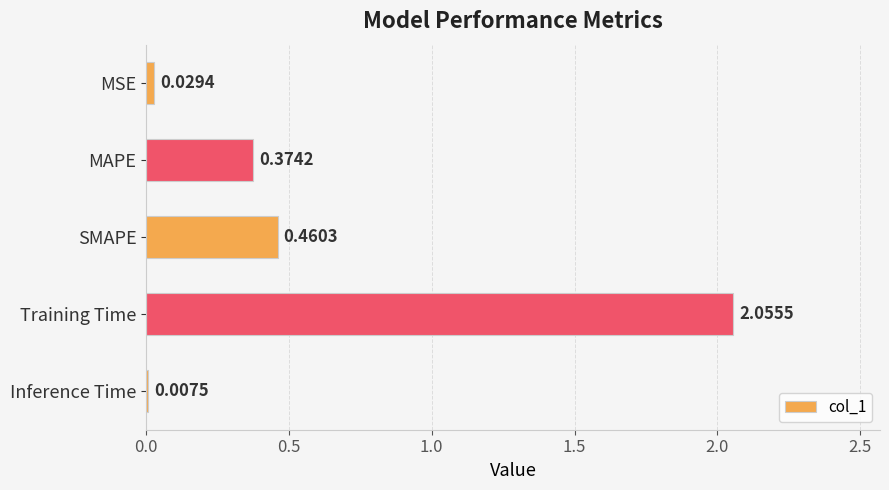

Where is the data nearest to the value 1?

SMAPE